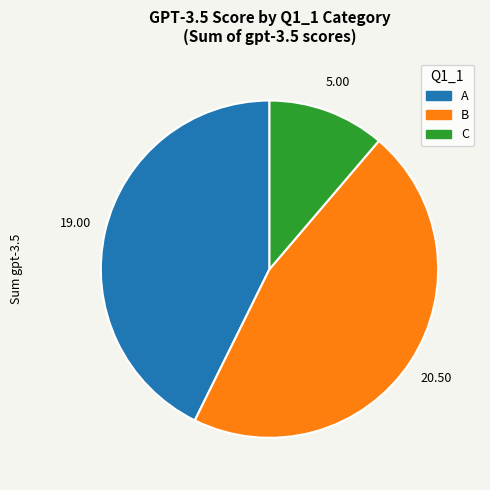

How many segments does this pie chart have?

3